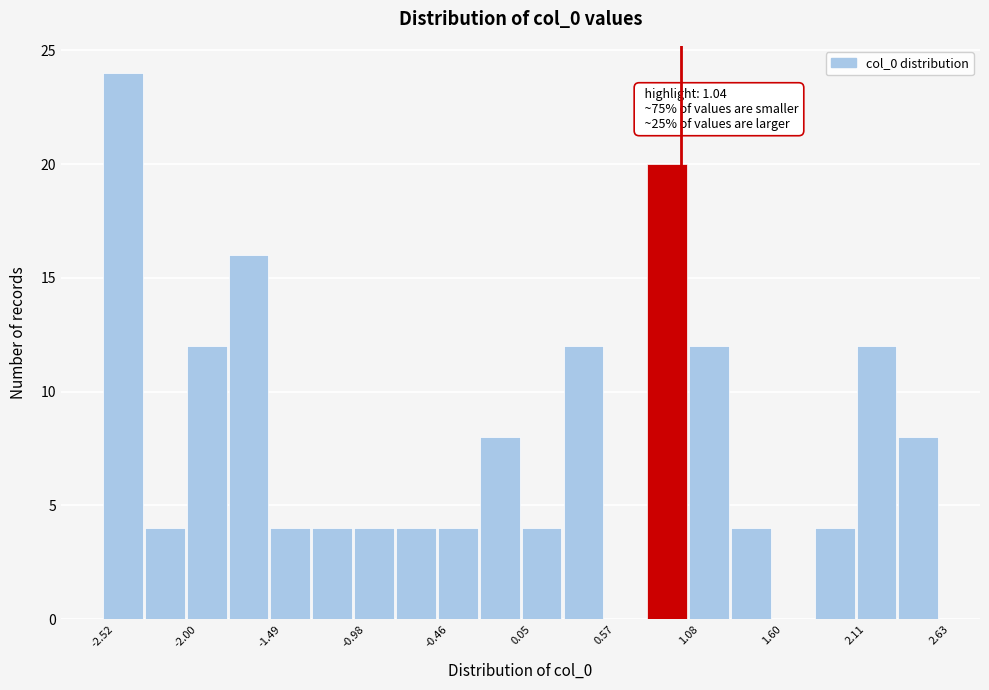

Read against the x-axis, roughly where is the centre of the tallest bar?

-2.4